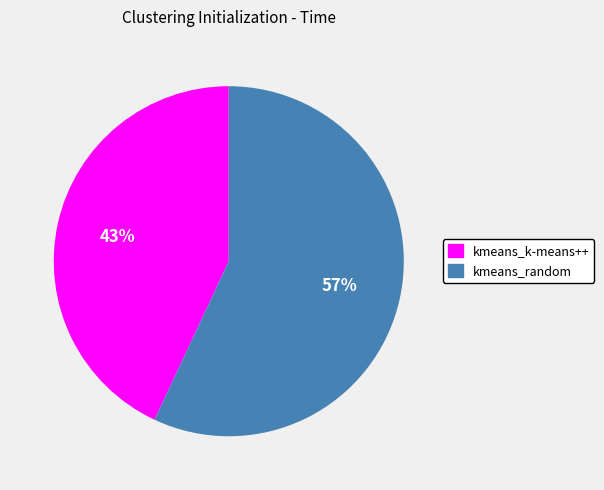

Rank the categories by value from highest to lowest.

kmeans_random, kmeans_k-means++